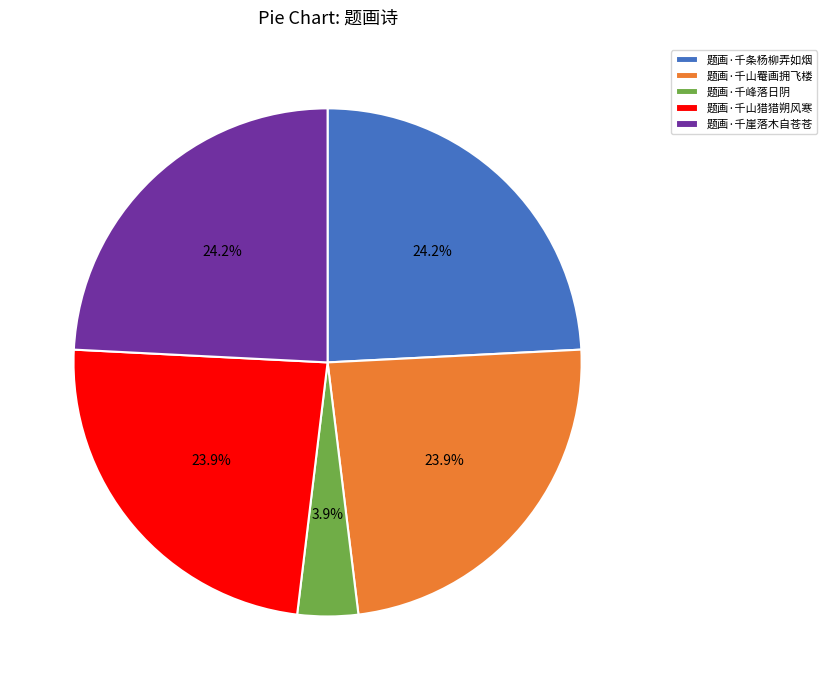

What percentage is the 题画·千峰落日阴 slice, to the nearest percent?

4%